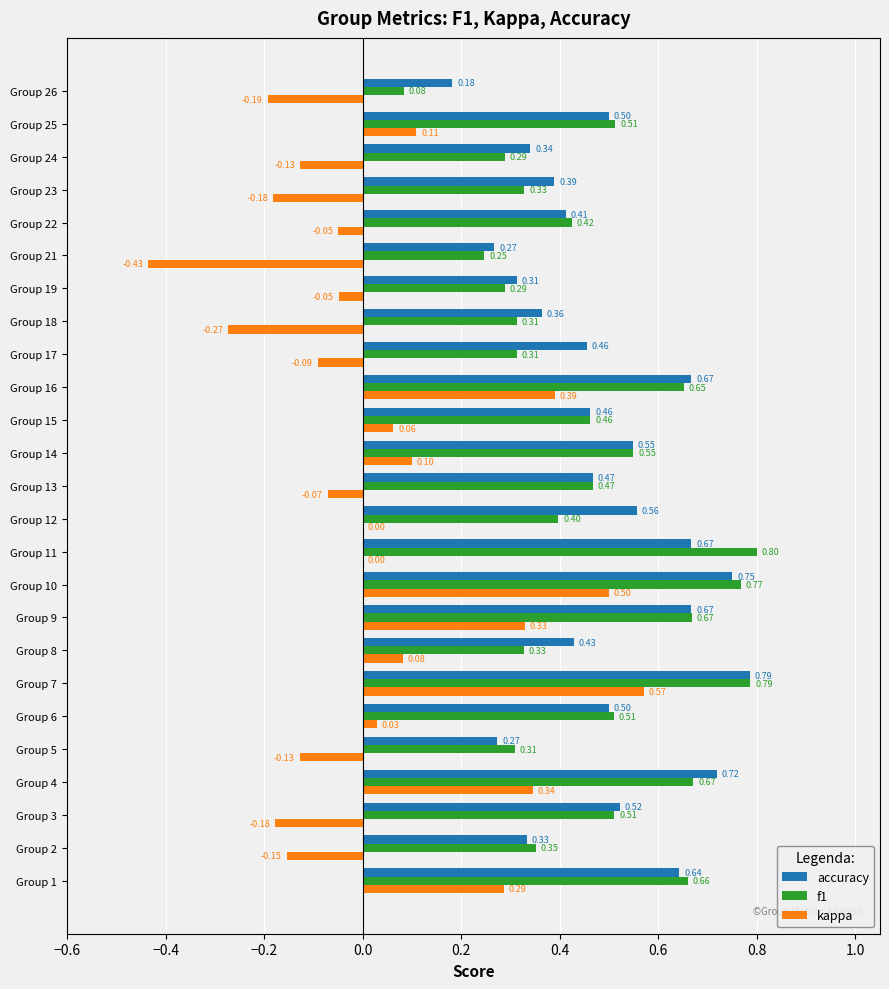

Between Group 12 and Group 13, which series saw the biggest shift?

accuracy